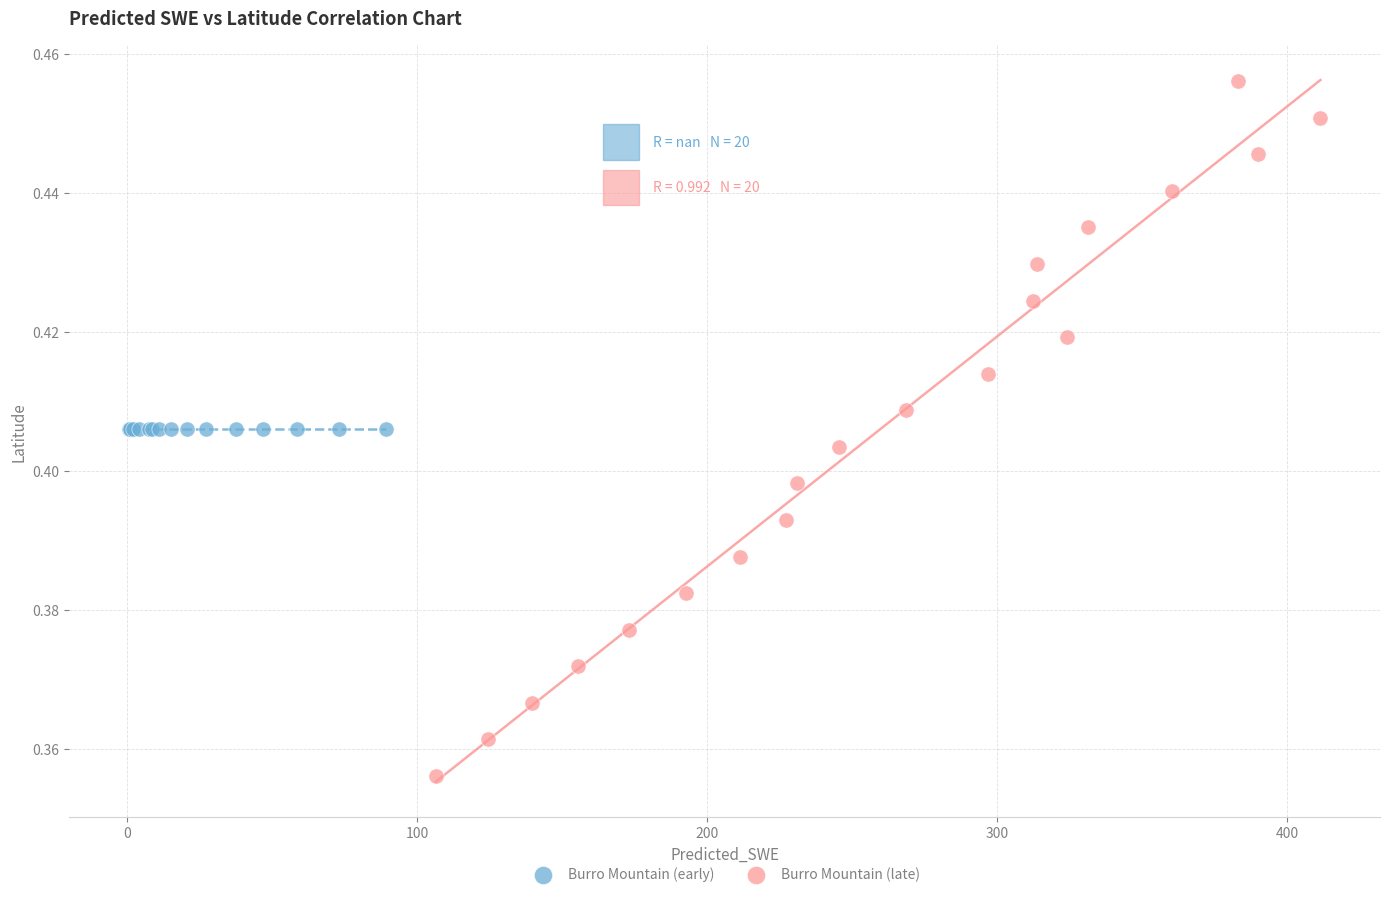

Which series reaches the minimum Y coordinate?

Burro Mountain (late)